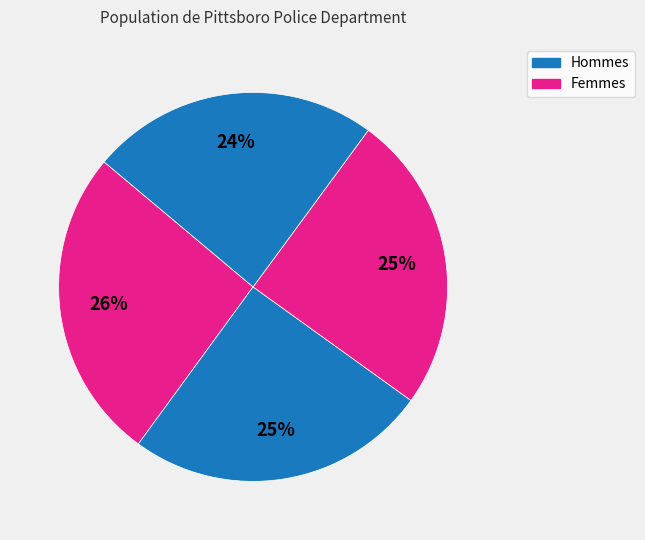

To the nearest percent, what is the average slice percentage?

25%